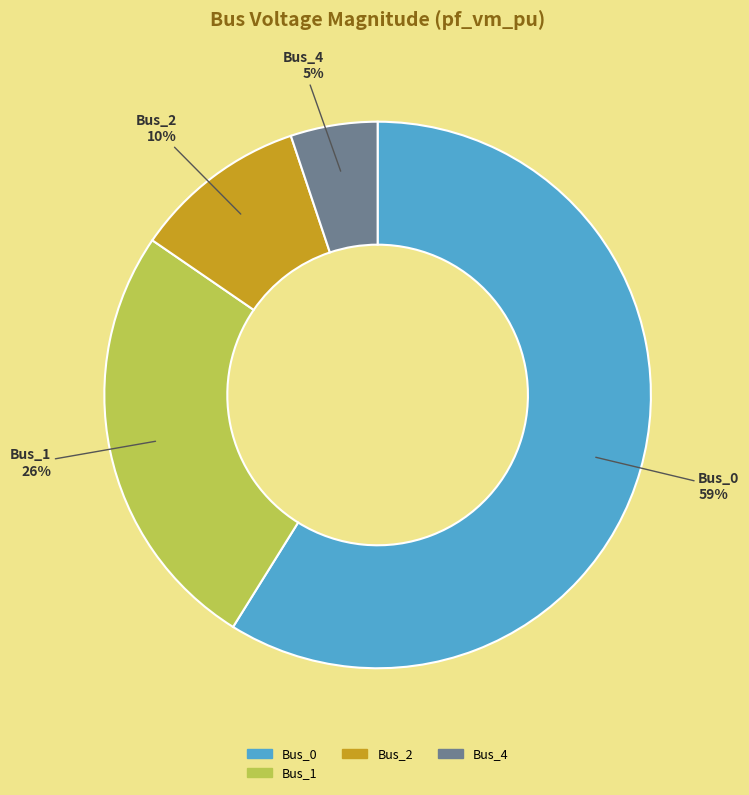

Is there any slice that represents more than half of the pie?

Yes